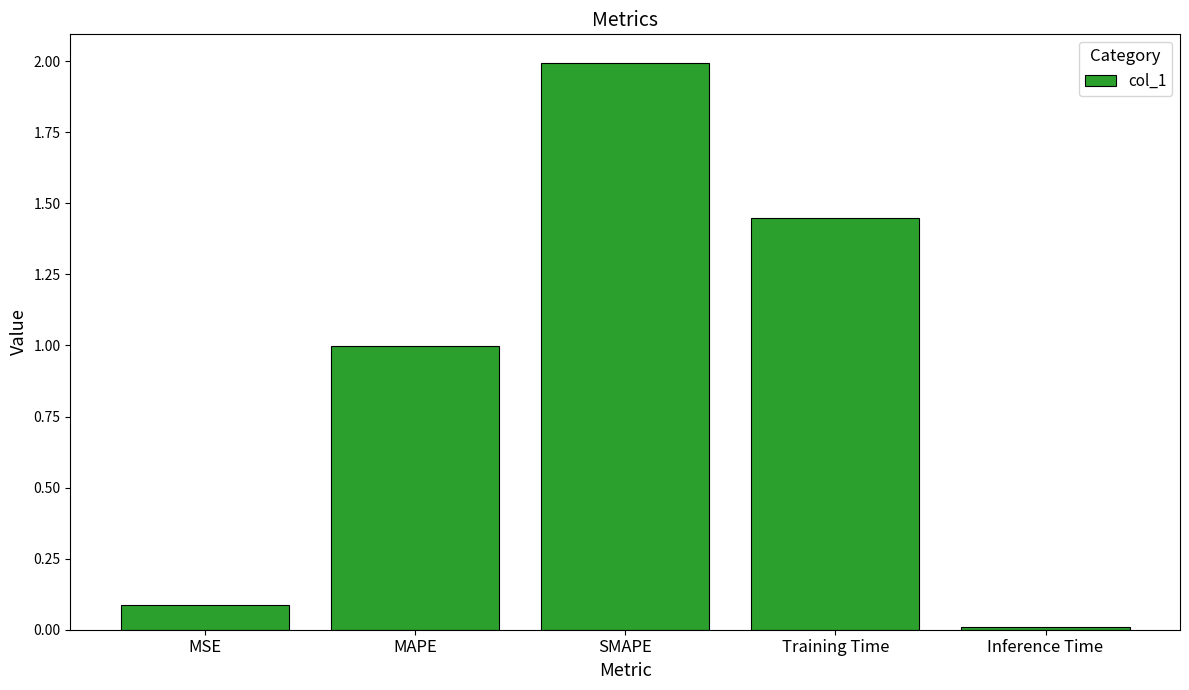

What is the sum of all values?

4.5